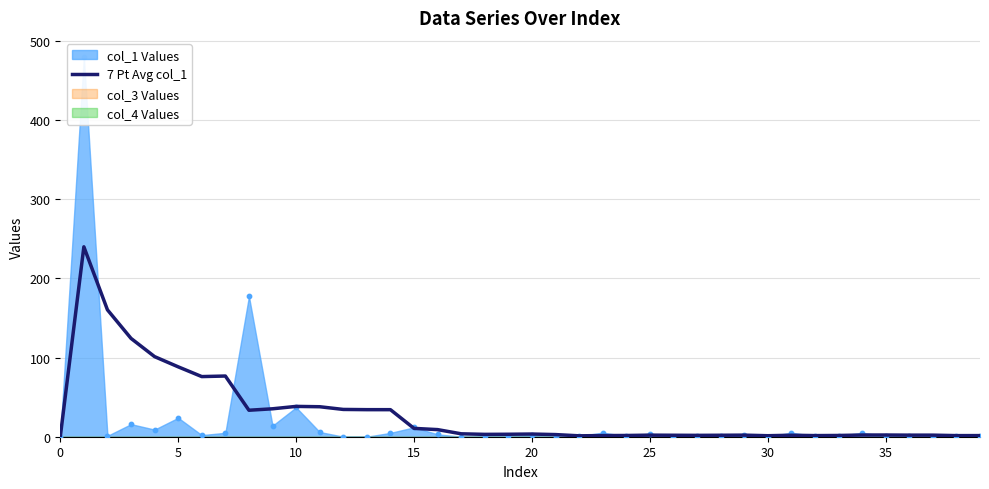

What is the ratio of the value at 20 to the value at 23?

2.3